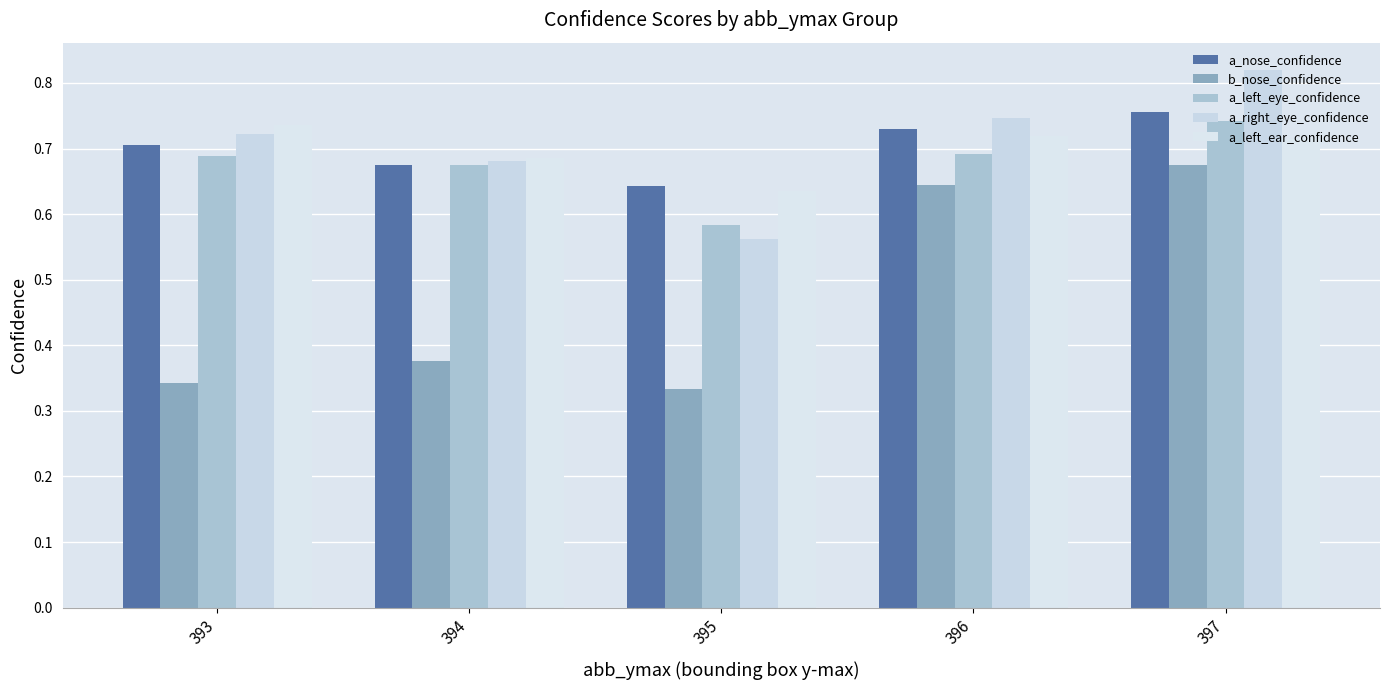

What is the difference between the maximum and minimum values in the a_left_eye_confidence series?

0.2